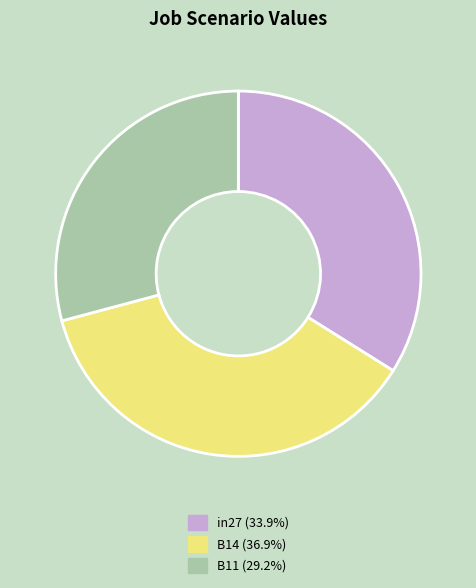

Is it true that B14 is 37% of the pie?

True